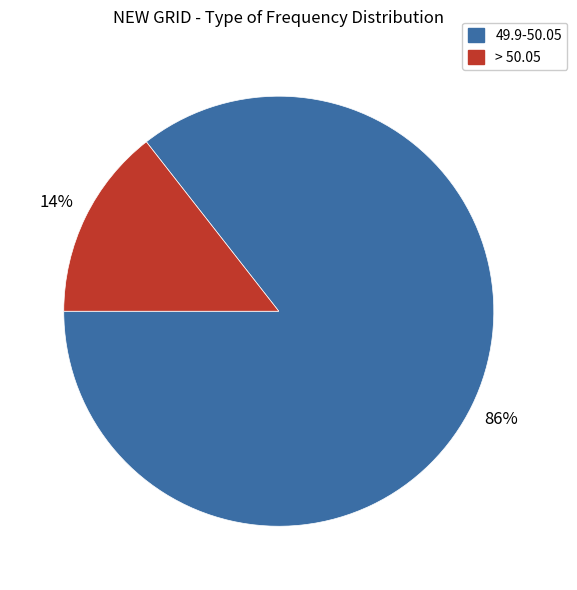

Does any single category account for the majority?

Yes